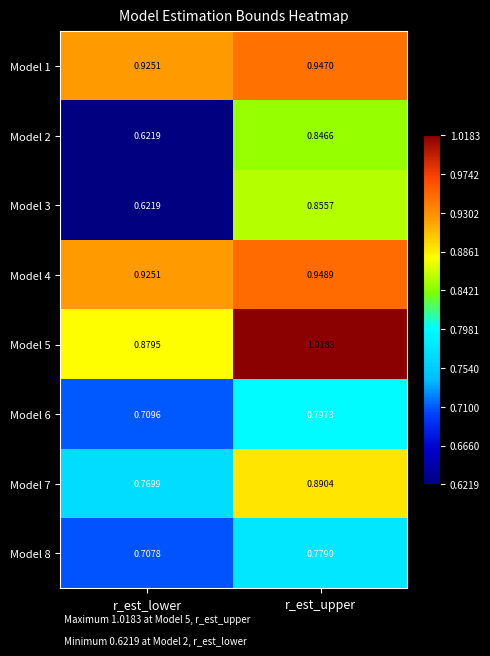

Rank the categories by Model 5 value from highest to lowest.

r_est_upper, r_est_lower